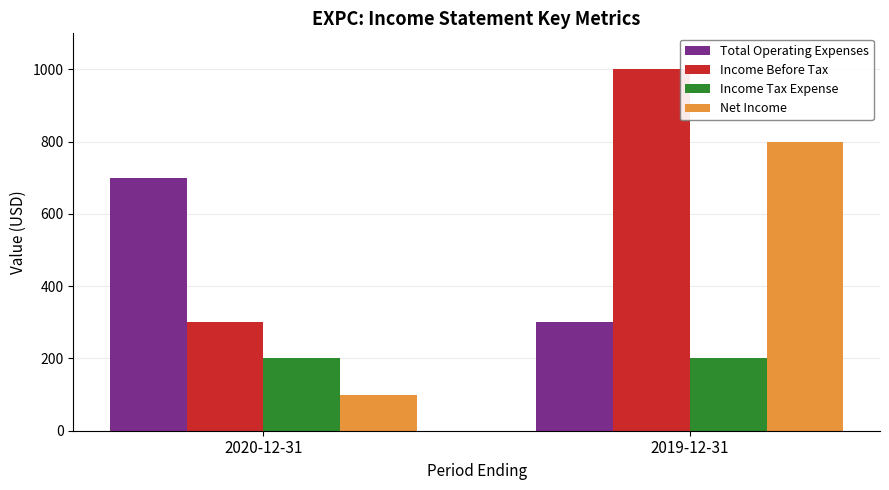

List the series in order of their peak value, lowest first.

Income Tax Expense, Total Operating Expenses, Net Income, Income Before Tax